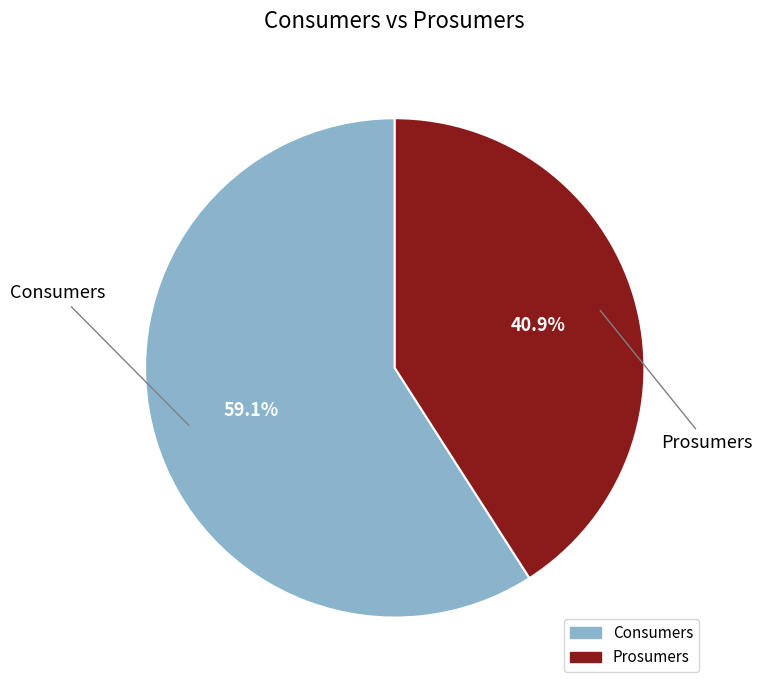

Which has a higher value, Prosumers or Consumers?

Consumers